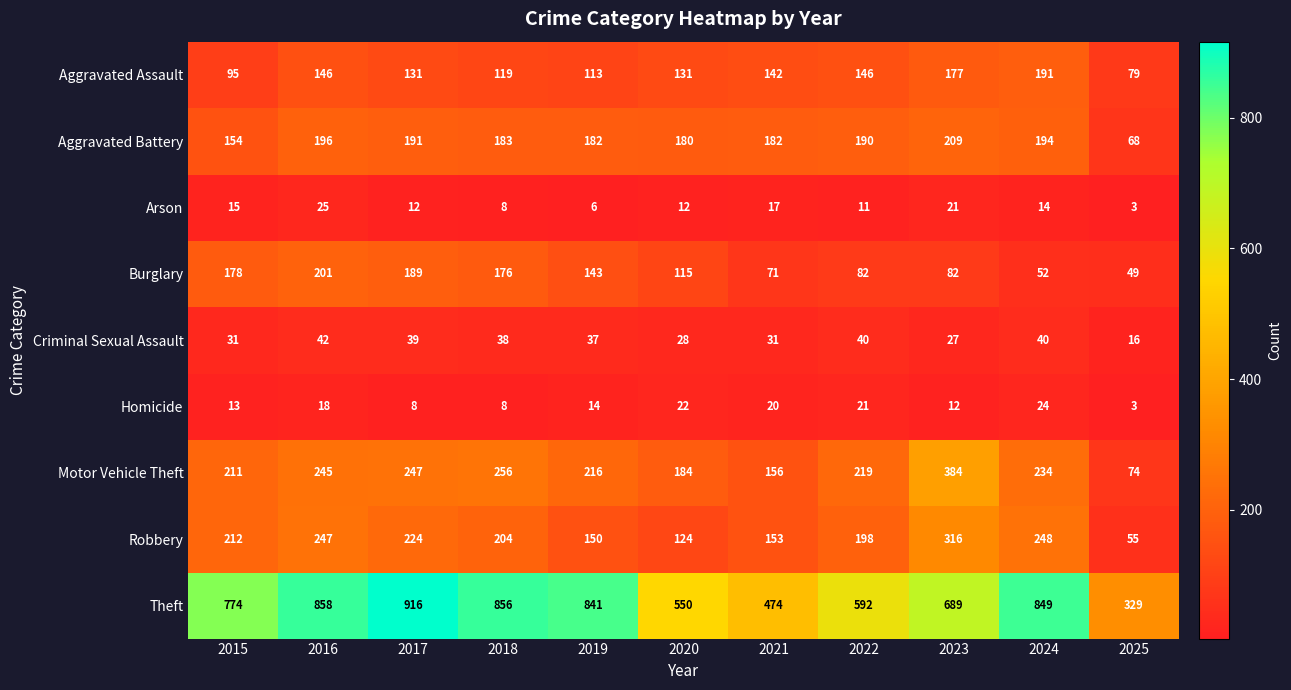

The value of Aggravated Battery at 2016 is 353. True or false?

False